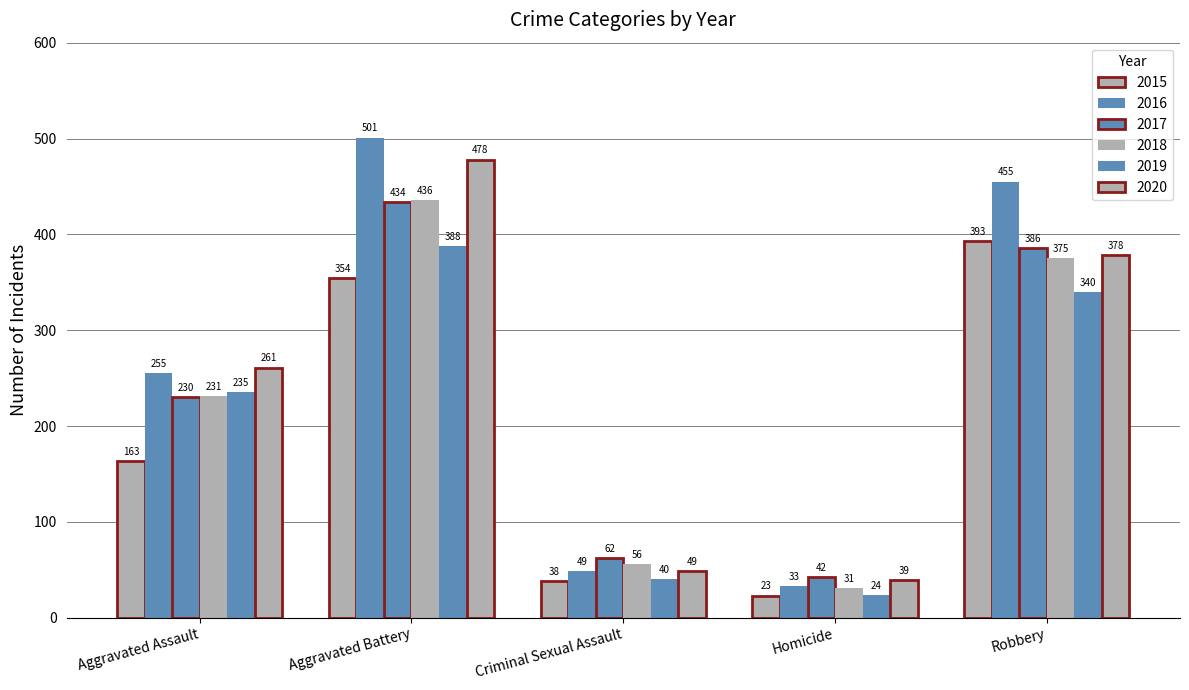

How many categories are shown in the chart?

5